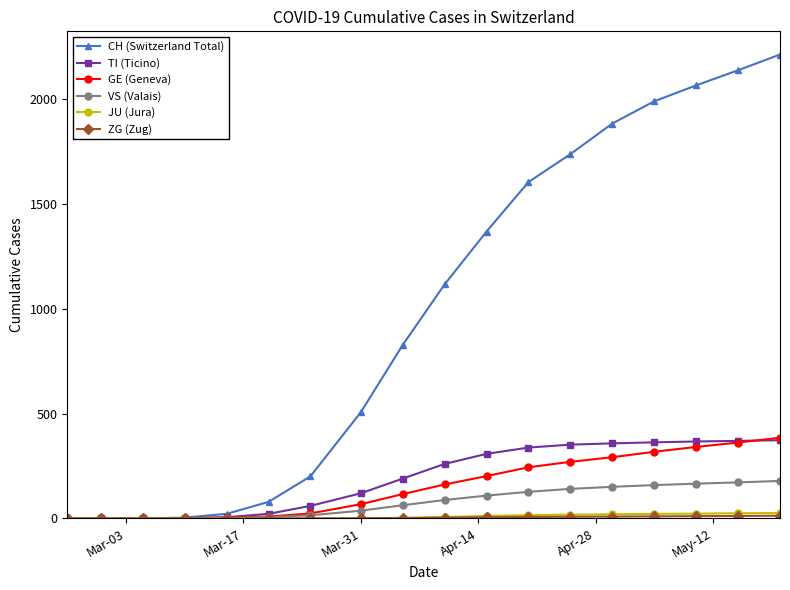

Which series has the largest total across all categories?

CH (Switzerland Total)